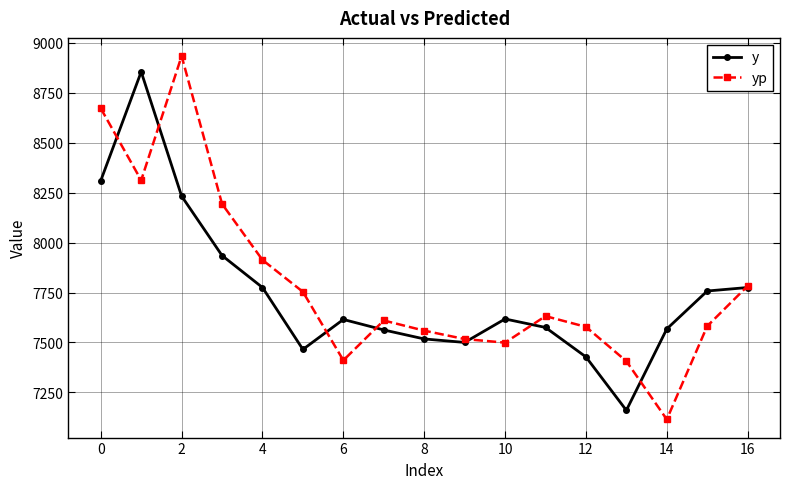

What is the value of the y point at the 5th from the left?

7775.0